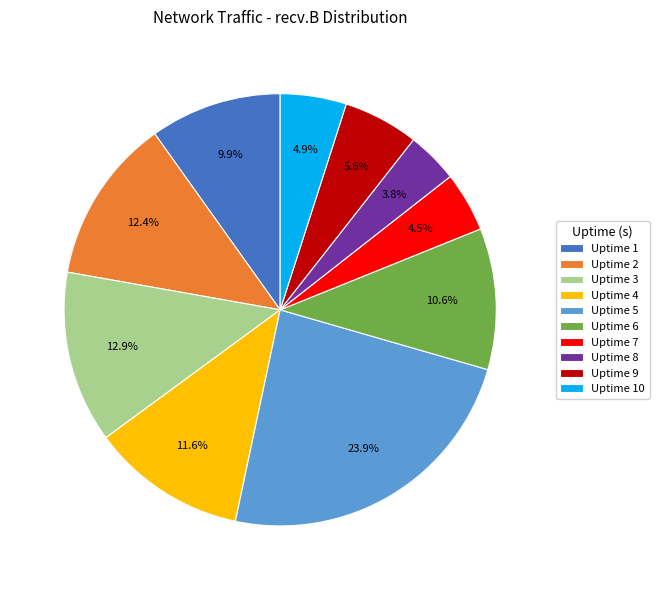

Is there any slice that represents more than half of the pie?

No